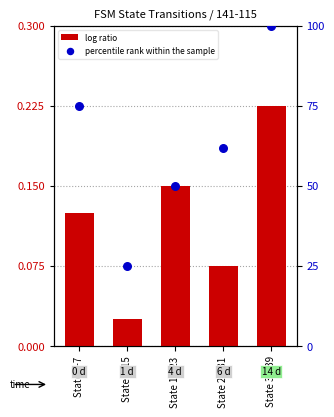

Which series has the largest Y range (max minus min)?

percentile rank within the sample